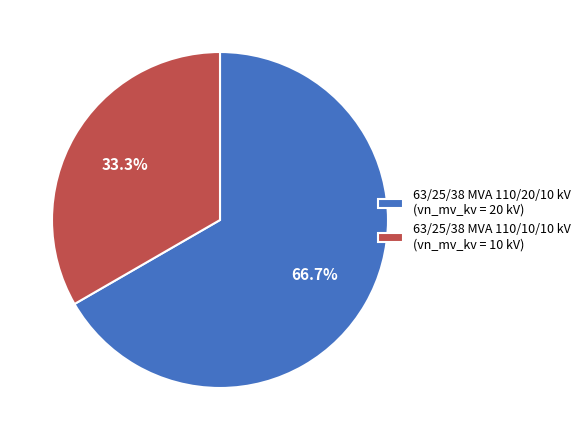

To the nearest percent, what percentage of the pie is 63/25/38 MVA 110/10/10 kV?

33%